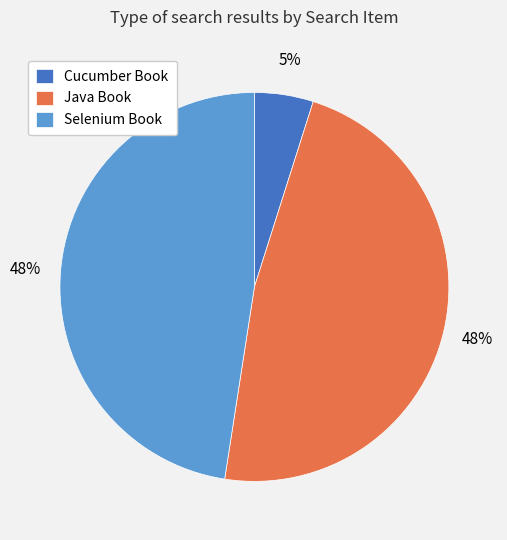

True or false: Selenium Book accounts for 35% of the total.

False